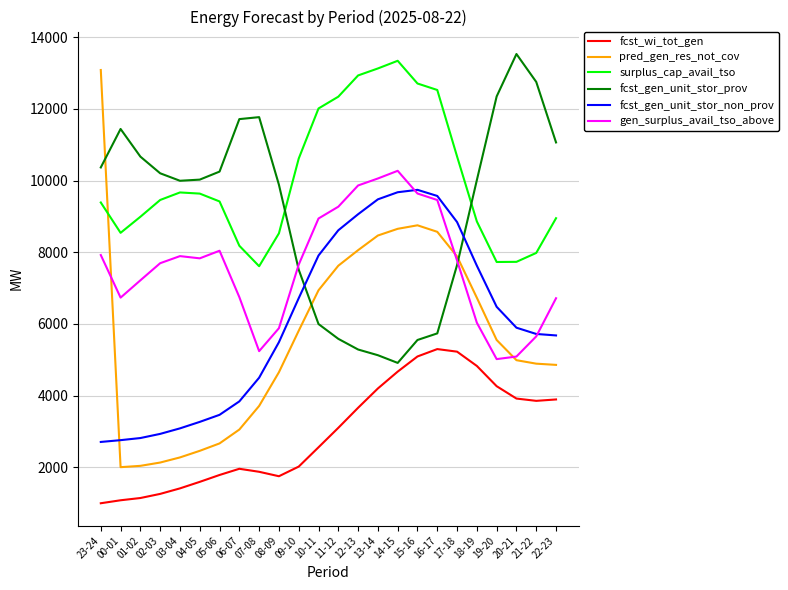

How many categories are shown in the chart?

24